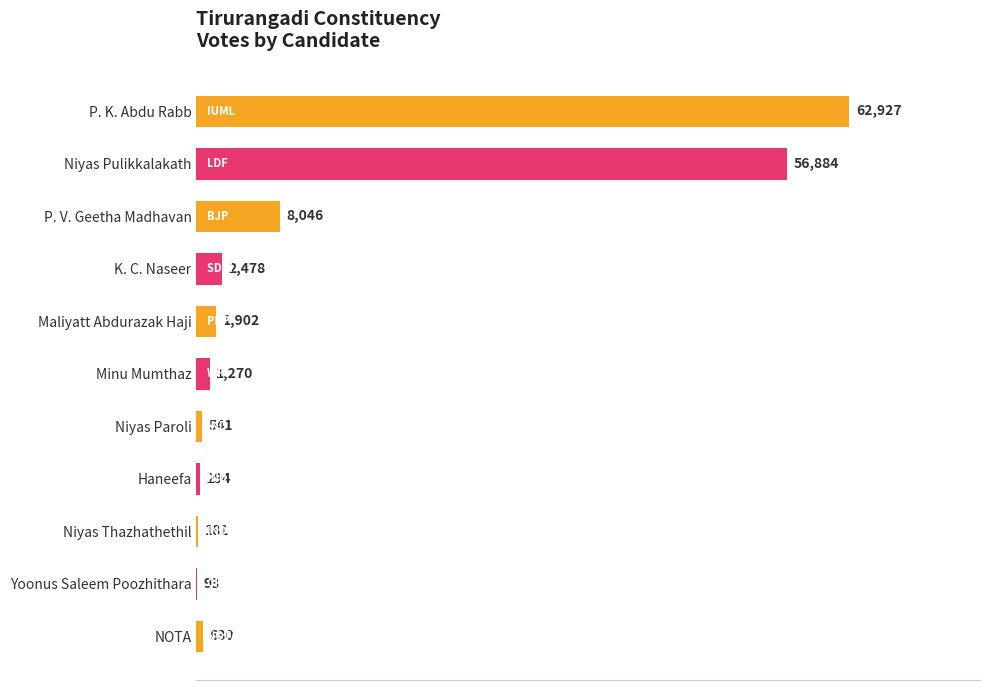

What is the greatest value displayed?

62927